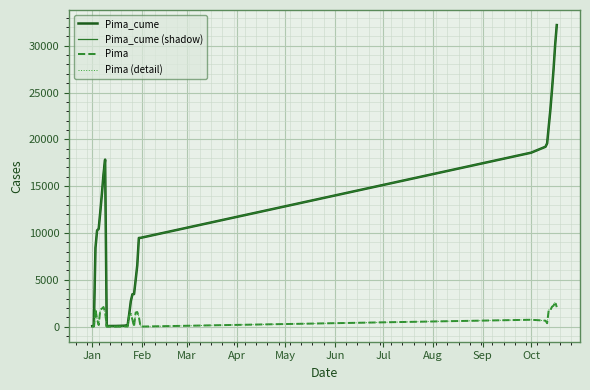

At which label does Pima reach its minimum?

Jan